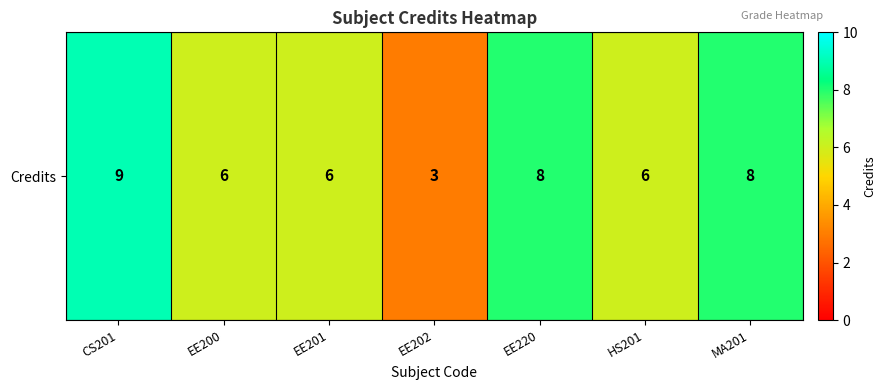

Which category has the lowest value across all series?

EE202